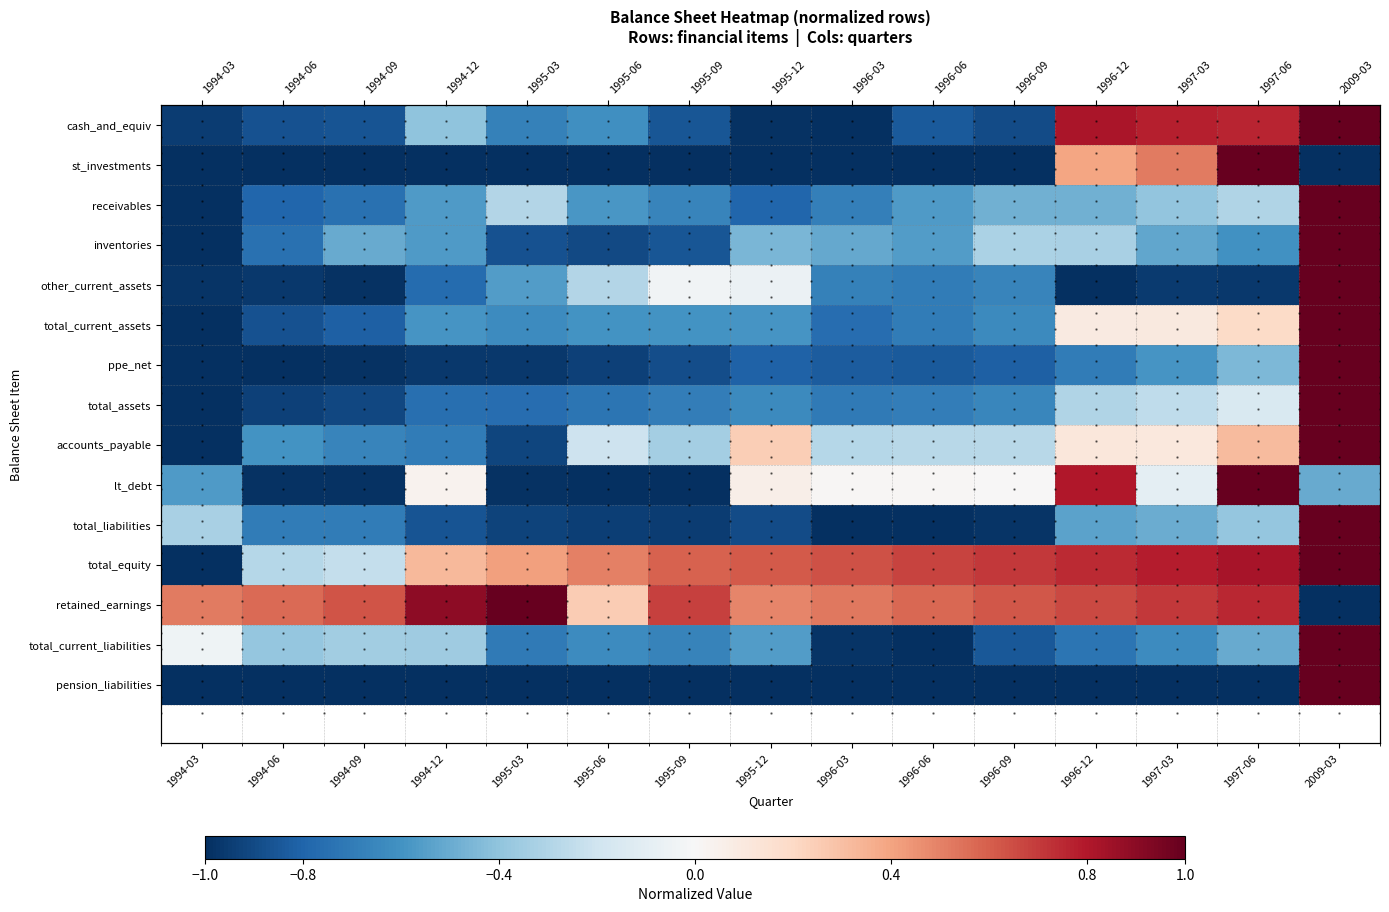

Which label corresponds to the largest value in the chart?

2009-03